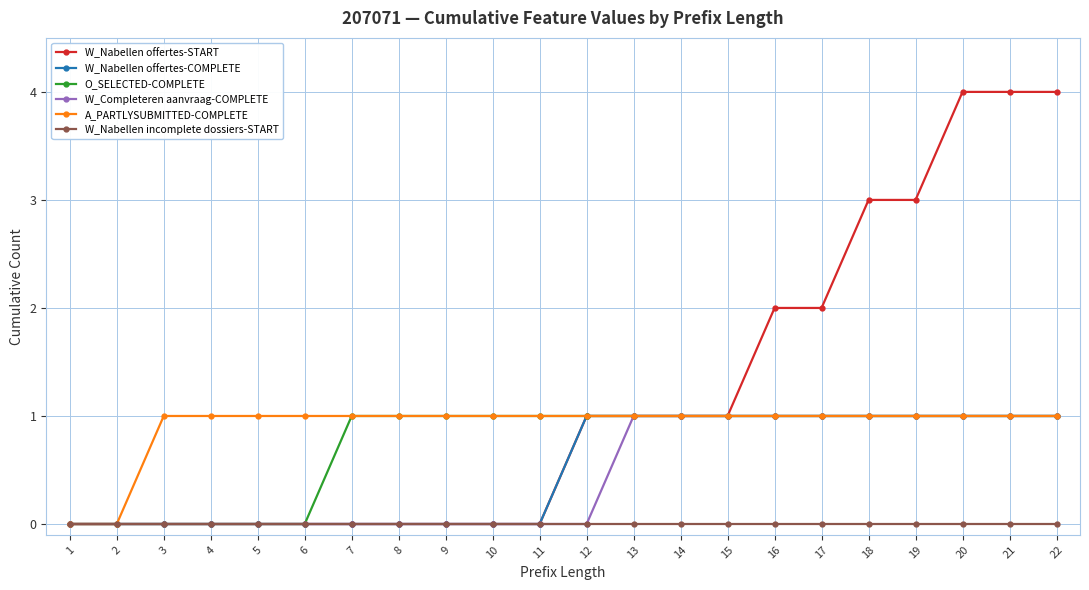

Does the chart have visible grid lines?

Yes